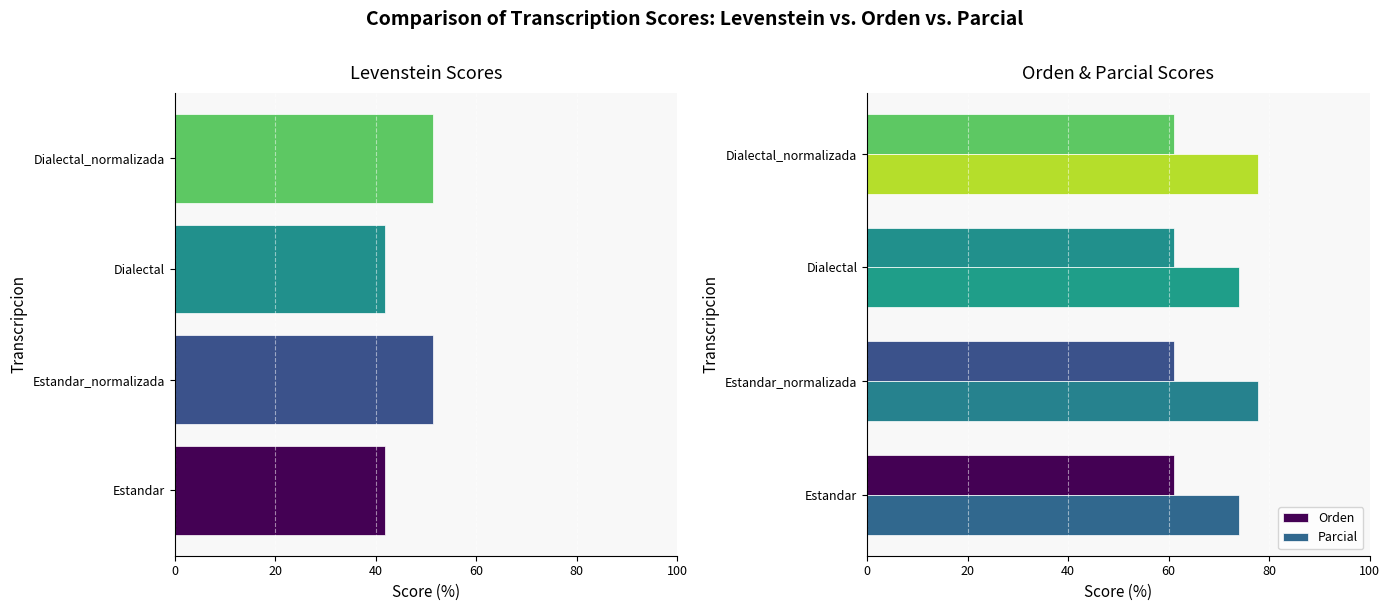

Which series has the largest total across all categories?

Parcial